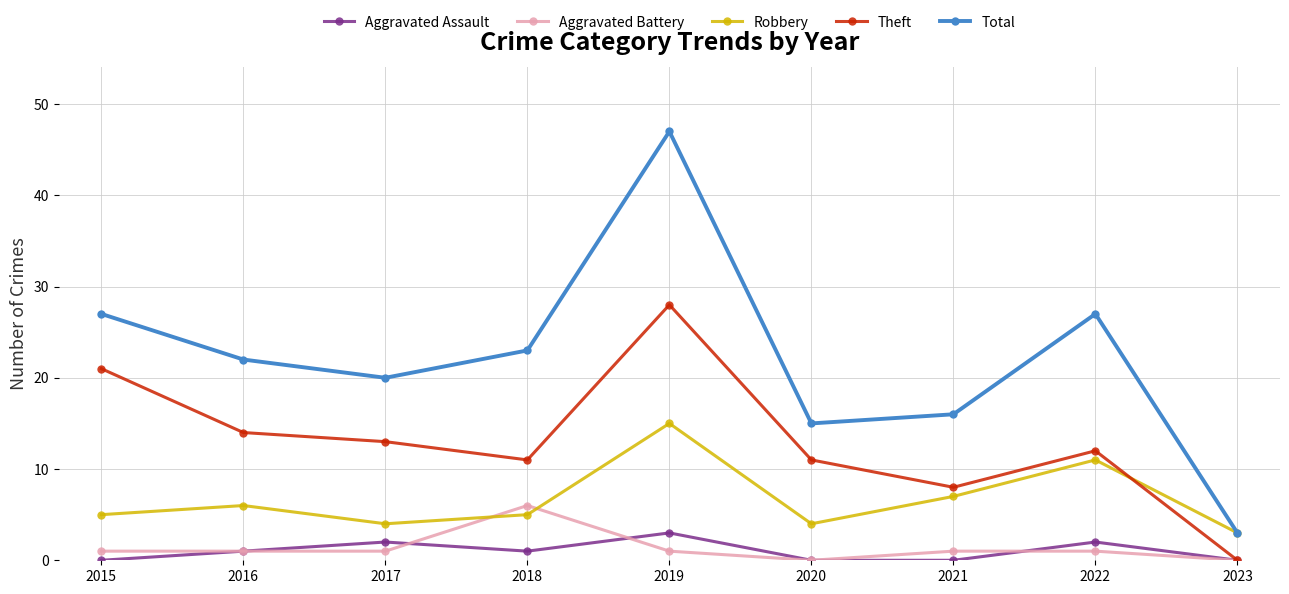

Which series changed the most between 2015 and 2021?

Theft